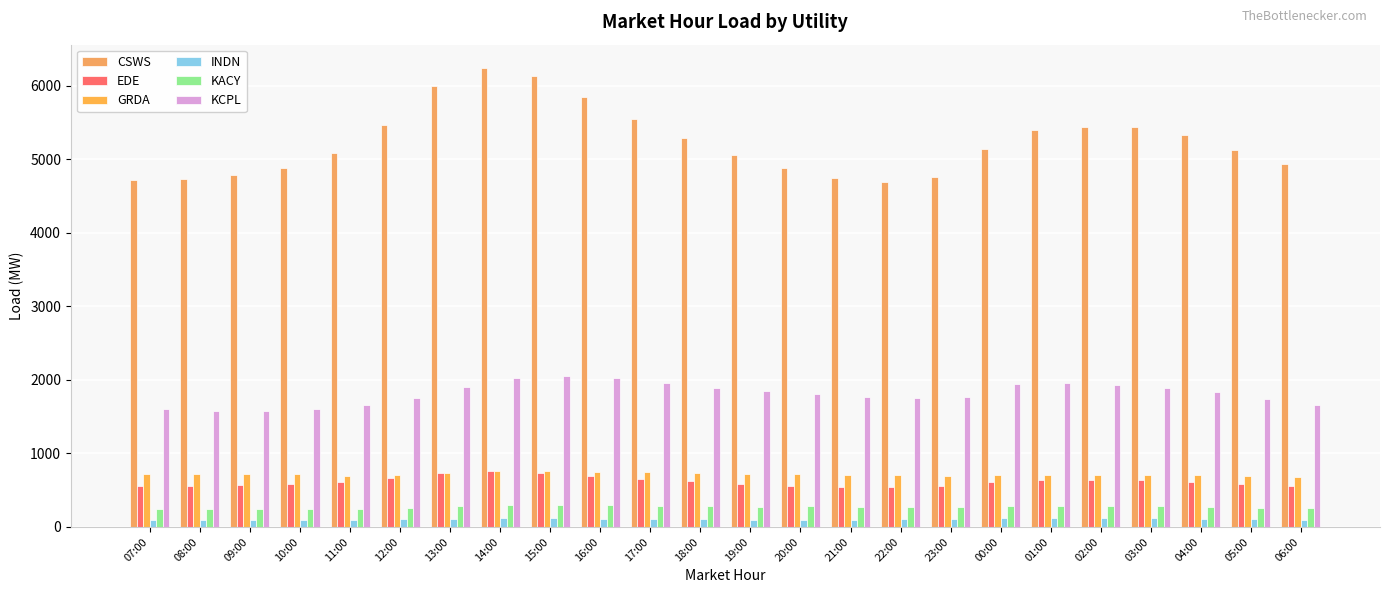

What is the value of the EDE bar at the 9th from the left?

738.4